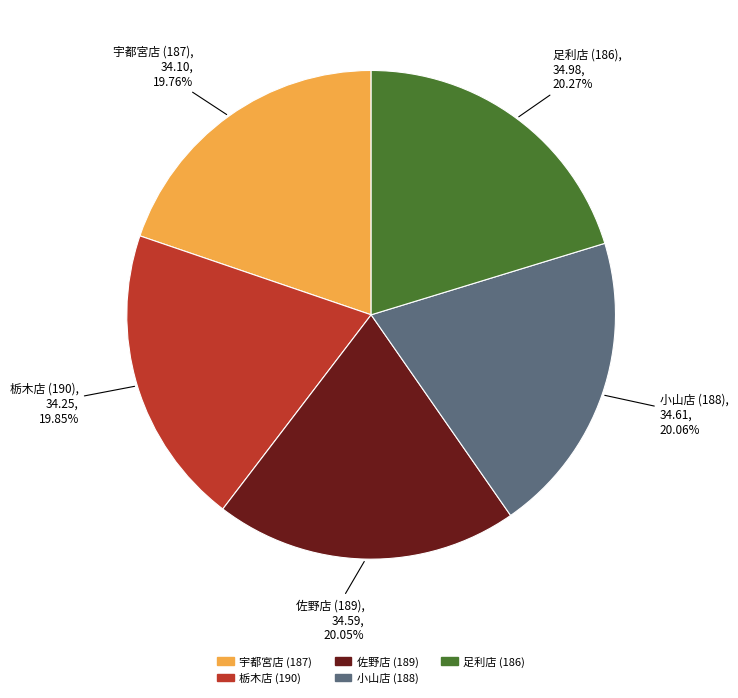

Approximately how many times larger is the value at 栃木店 (190) compared to 小山店 (188)?

1.0